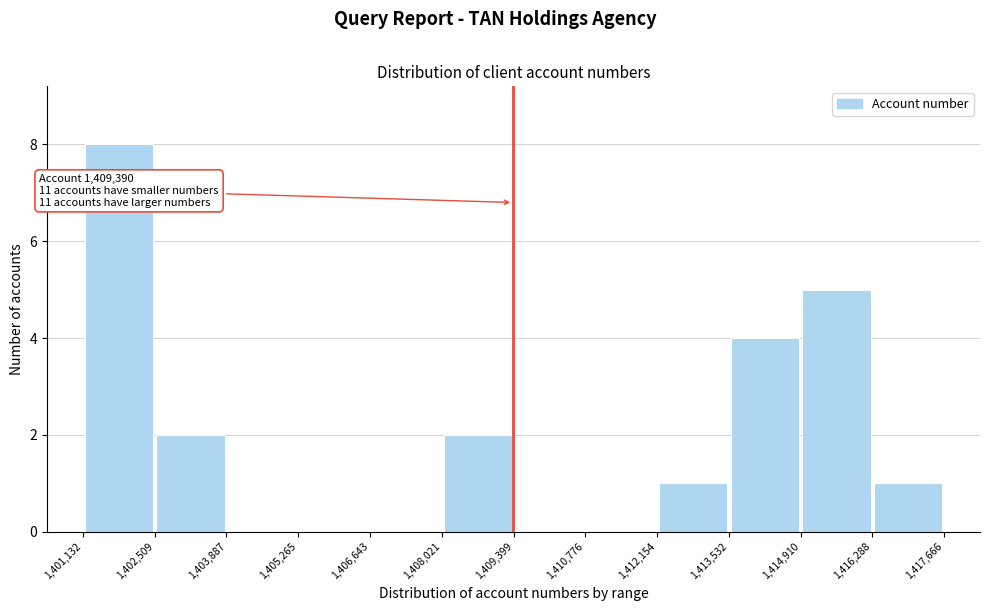

Over which range of the x-axis is the bar tallest?

1,401,132 to 1,402,509